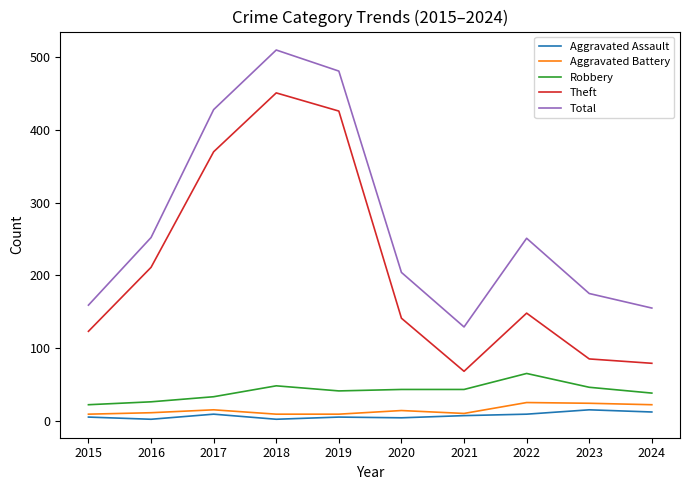

Where does the Robbery series first go above 43?

2018